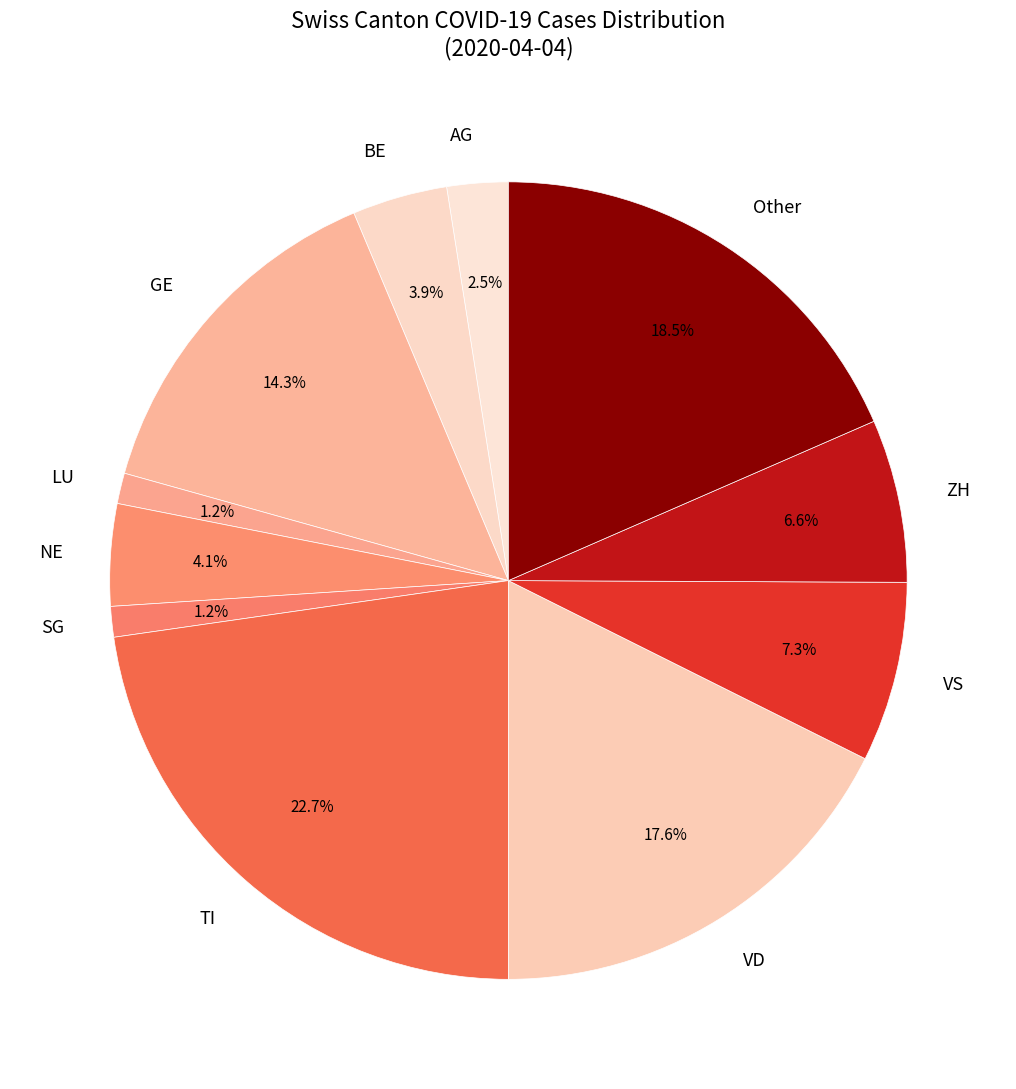

Is TI the majority of the pie?

No